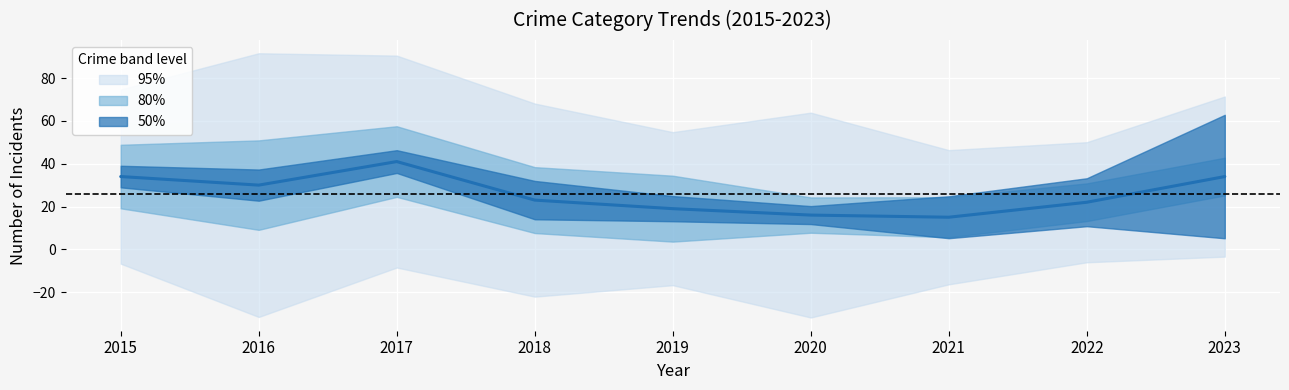

What is the greatest value displayed?

41